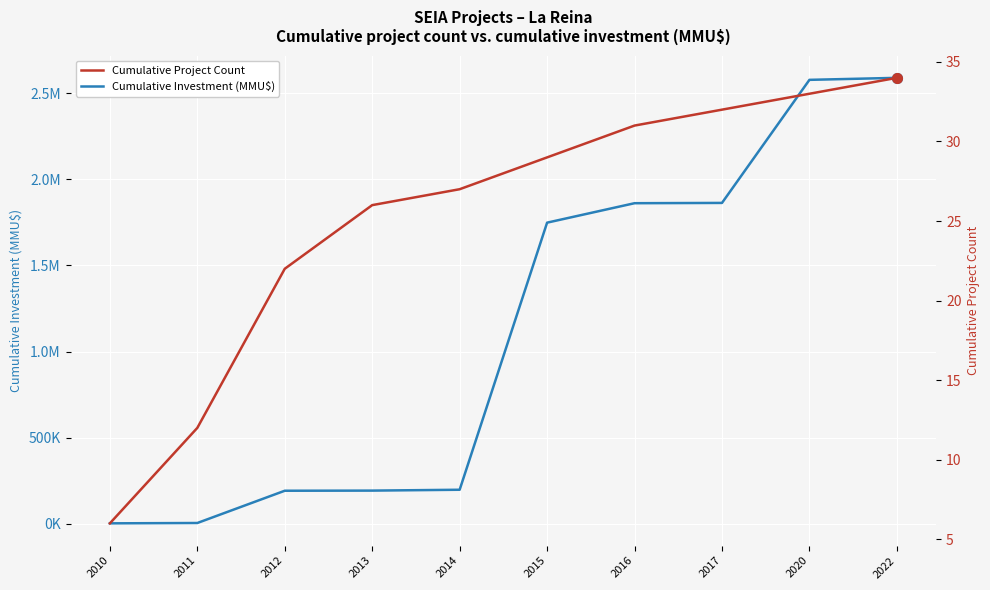

Reading left to right, extract all data points from this chart.

Cumulative Investment (MMU$): 2010=3500	2011=5500	2012=192700	2013=193450	2014=198450	2015=1748450	2016=1861290	2017=1862960	2020=2577160	2022=2588831
Cumulative Project Count: 2010=6	2011=12	2012=22	2013=26	2014=27	2015=29	2016=31	2017=32	2020=33	2022=34